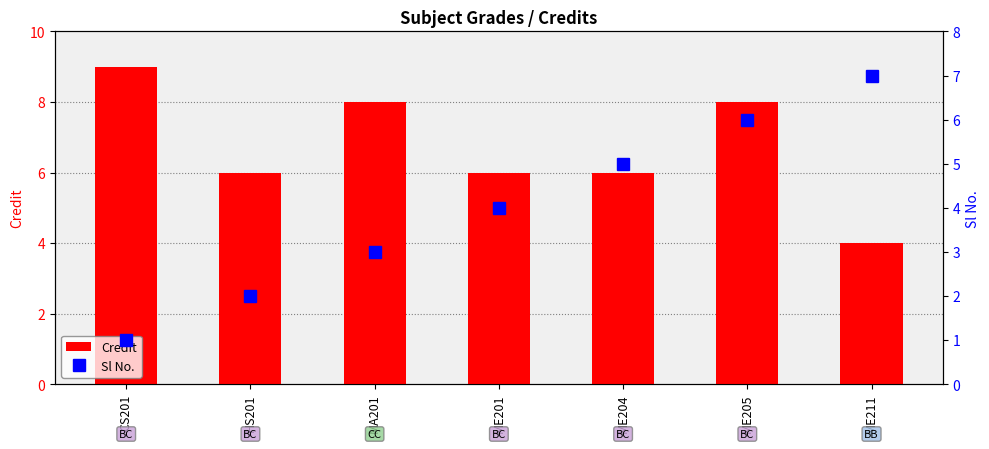

What position from the right is ME205?

2